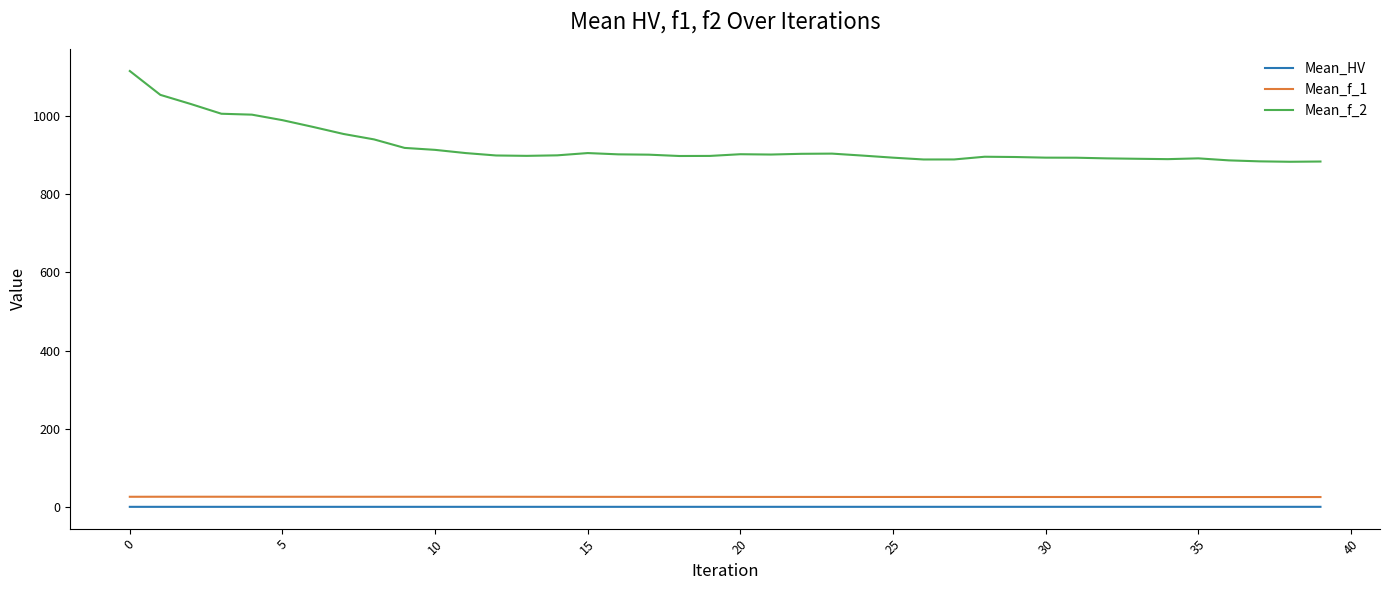

What is the difference between the maximum and minimum values in the Mean_f_2 series?

231.9